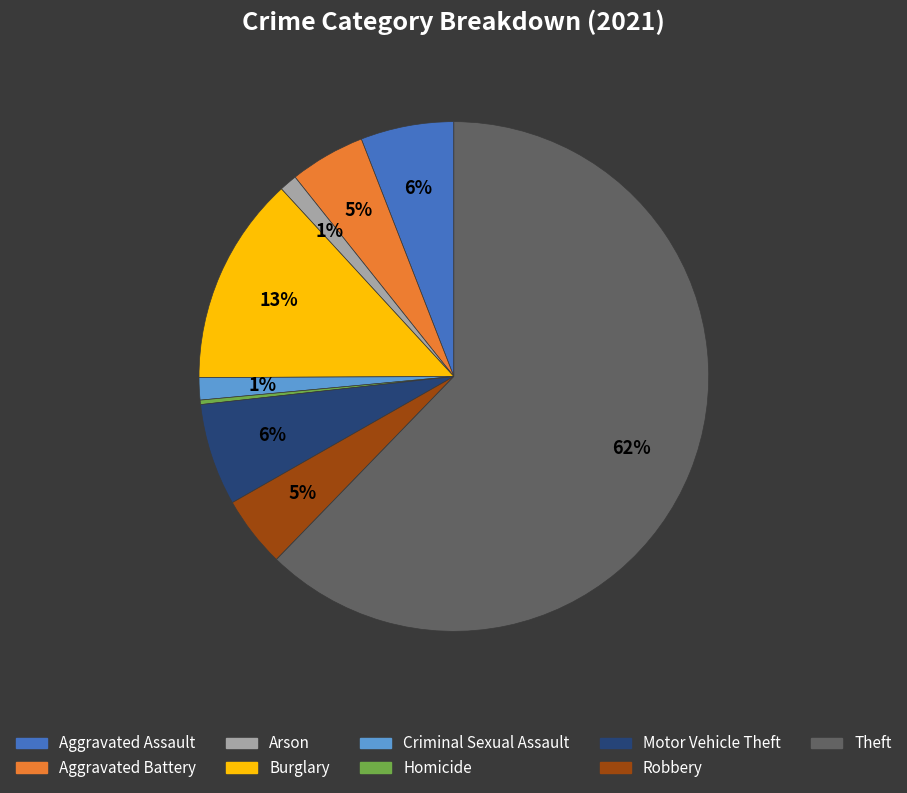

Is the sum of Aggravated Assault and Theft greater than half?

Yes